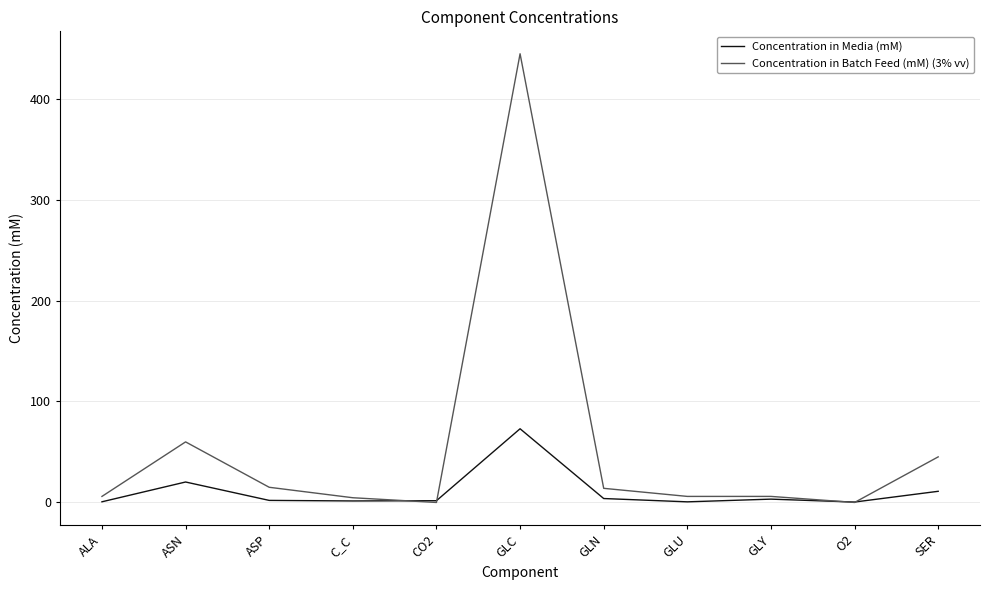

The value of Concentration in Batch Feed (mM) (3% vv) at GLN is 14.0. True or false?

True